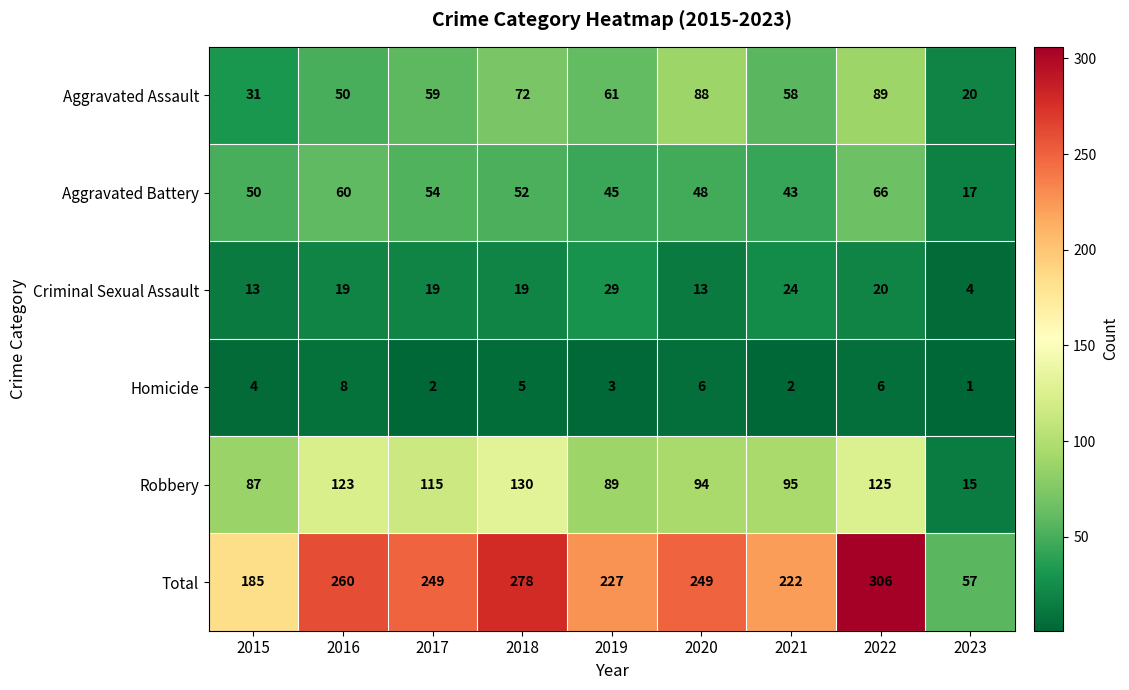

At 2018, list the series in order from smallest to largest.

Homicide, Criminal Sexual Assault, Aggravated Battery, Aggravated Assault, Robbery, Total